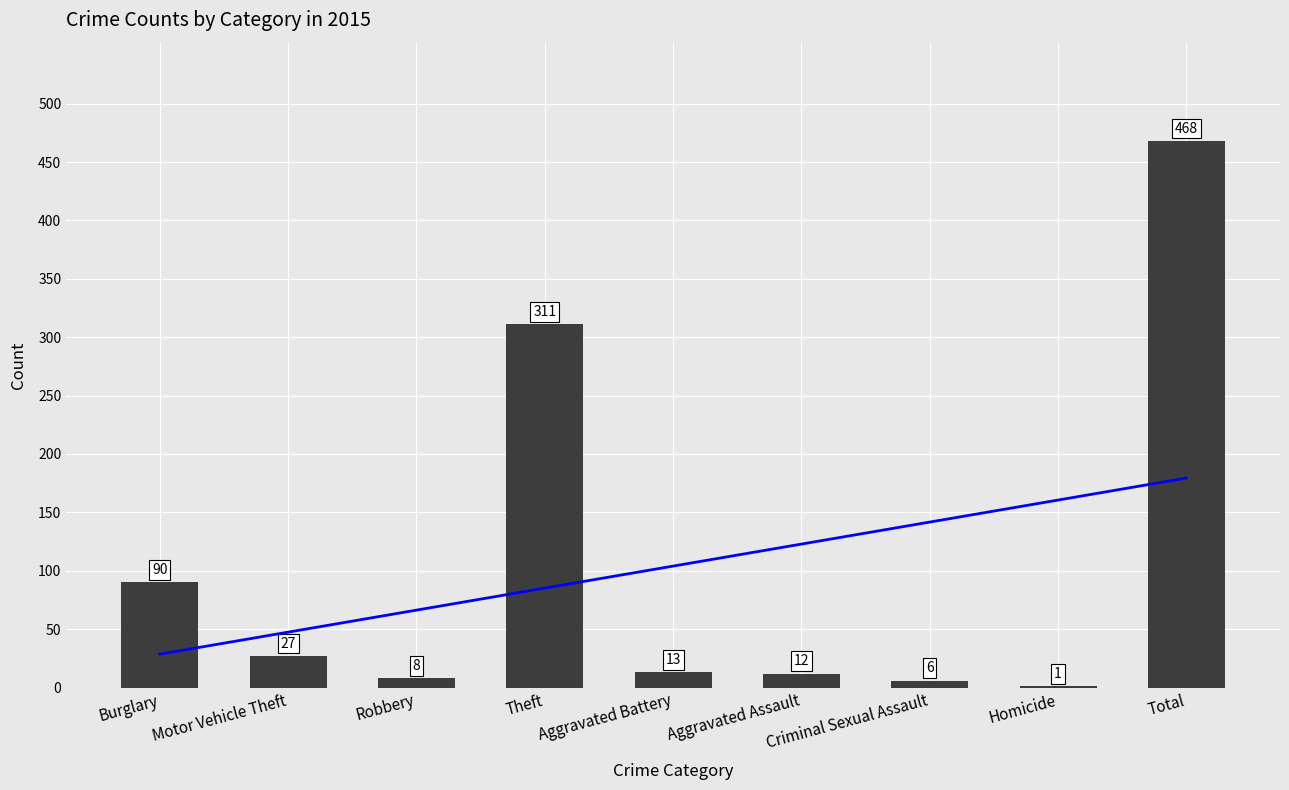

What is the value of the 2nd bar from the left?

27